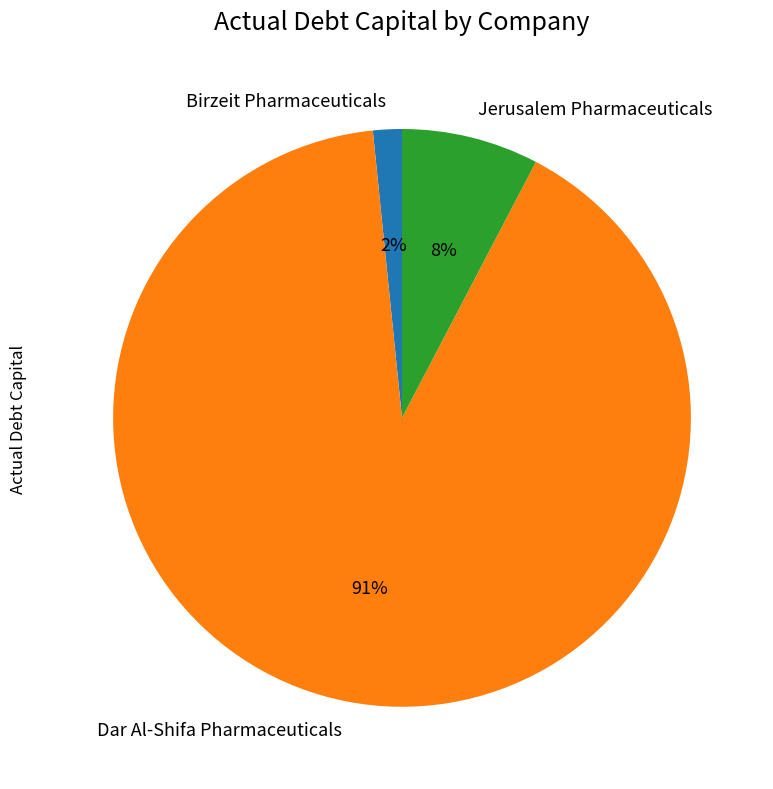

Which slice represents more than half of the pie?

Dar Al-Shifa Pharmaceuticals